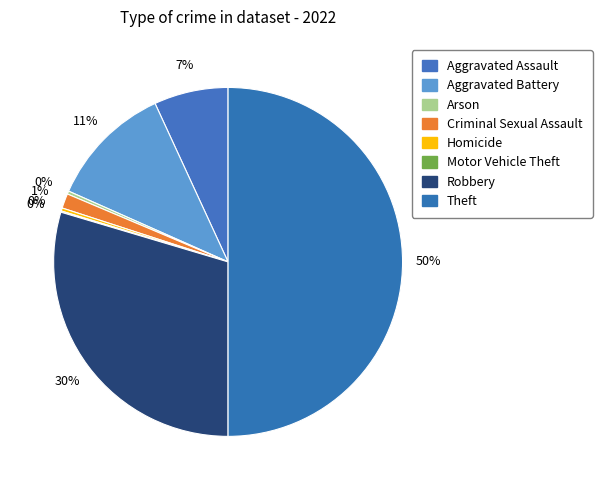

Count the number of slices in the pie.

8